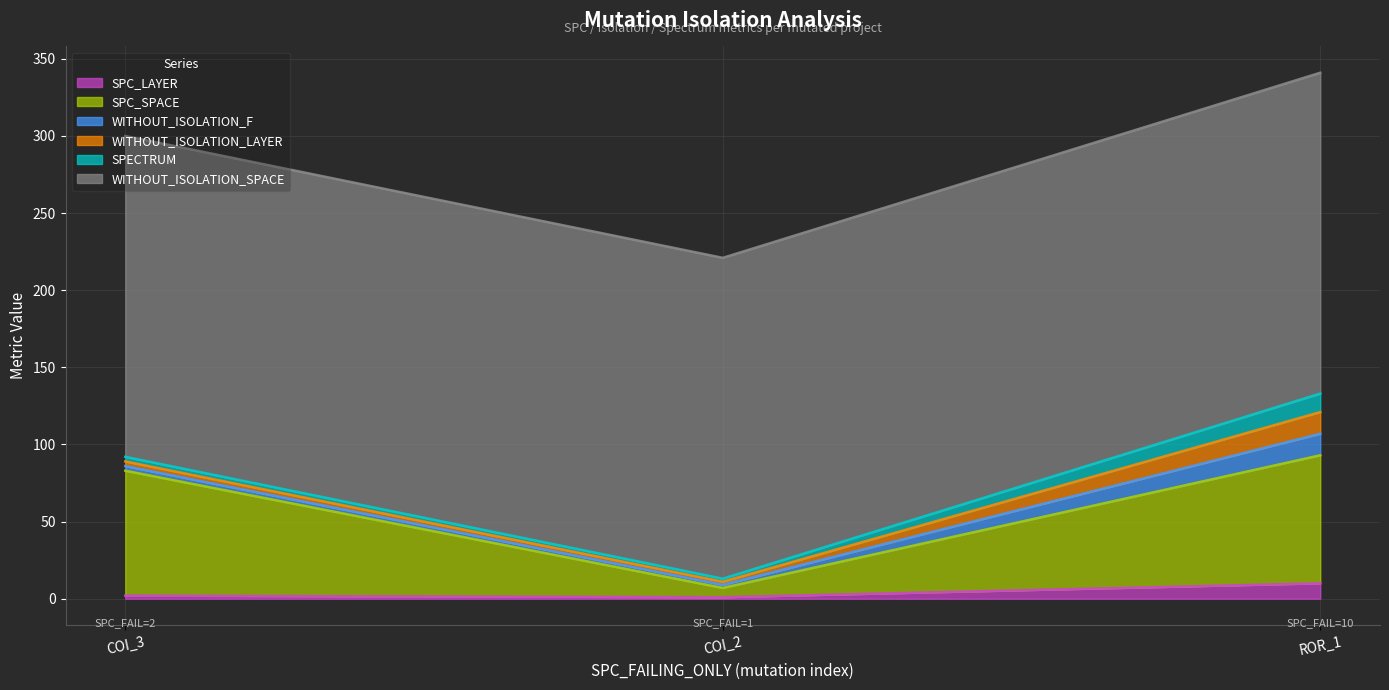

Reading right to left, what are all the values shown in this chart?

SPC_LAYER: Forward.EmailSystem.Client.ROR_1=10	AutoResponder.EmailSystem.Client.COI_2=1	AutoResponder.EmailSystem.Client.COI_3=2
SPC_SPACE: Forward.EmailSystem.Client.ROR_1=83	AutoResponder.EmailSystem.Client.COI_2=6	AutoResponder.EmailSystem.Client.COI_3=81
WITHOUT_ISOLATION_F: Forward.EmailSystem.Client.ROR_1=14	AutoResponder.EmailSystem.Client.COI_2=2	AutoResponder.EmailSystem.Client.COI_3=3
WITHOUT_ISOLATION_LAYER: Forward.EmailSystem.Client.ROR_1=14	AutoResponder.EmailSystem.Client.COI_2=2	AutoResponder.EmailSystem.Client.COI_3=3
SPECTRUM: Forward.EmailSystem.Client.ROR_1=12	AutoResponder.EmailSystem.Client.COI_2=2	AutoResponder.EmailSystem.Client.COI_3=3
WITHOUT_ISOLATION_SPACE: Forward.EmailSystem.Client.ROR_1=208	AutoResponder.EmailSystem.Client.COI_2=208	AutoResponder.EmailSystem.Client.COI_3=208